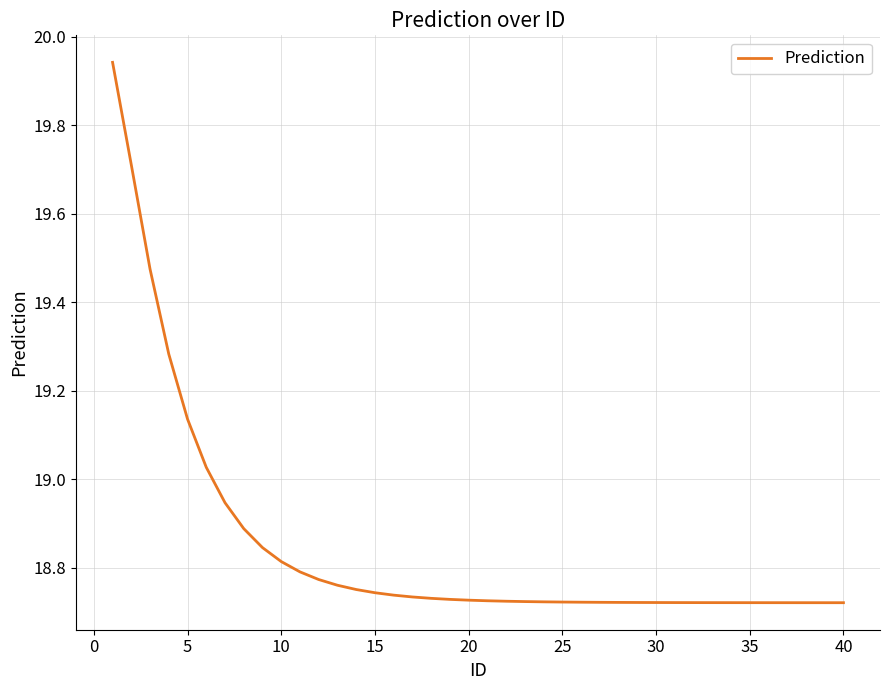

What is the difference between the maximum and minimum values?

1.2